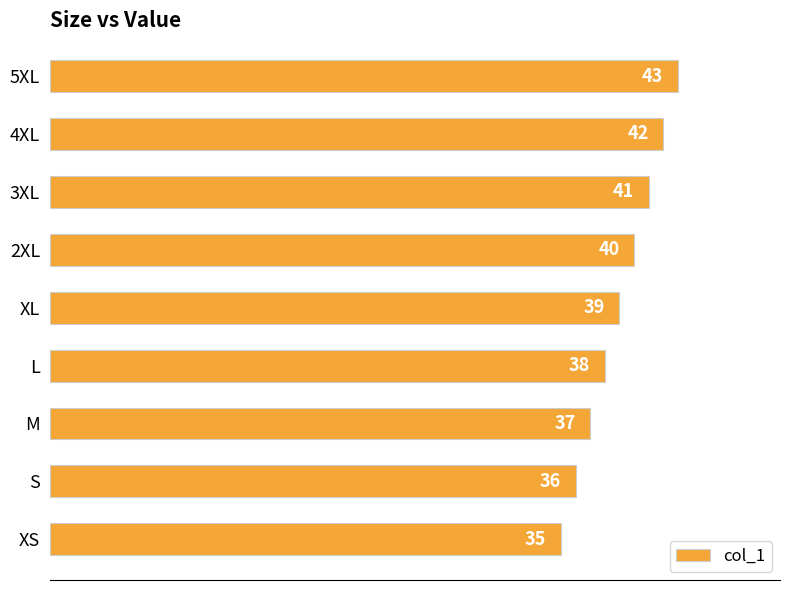

Are the bars grouped side by side (vs. stacked)?

No